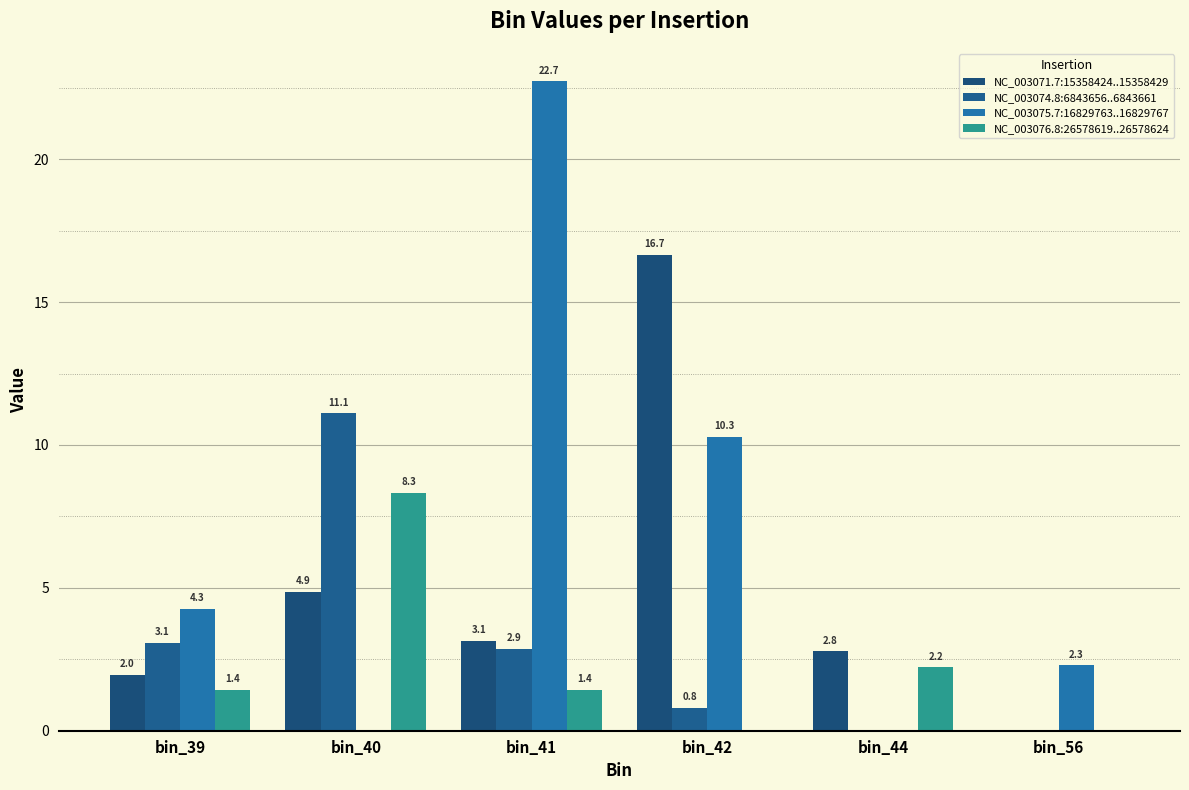

True or false: NC_003076.8:26578619..26578624 has a value of 1.9 at bin_39.

False